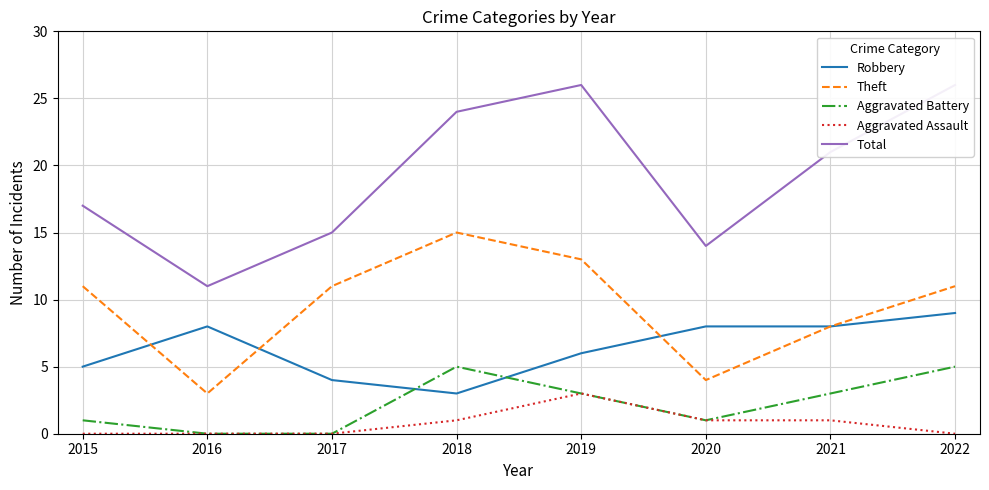

True or false: Theft and Aggravated Assault cross at least once.

False